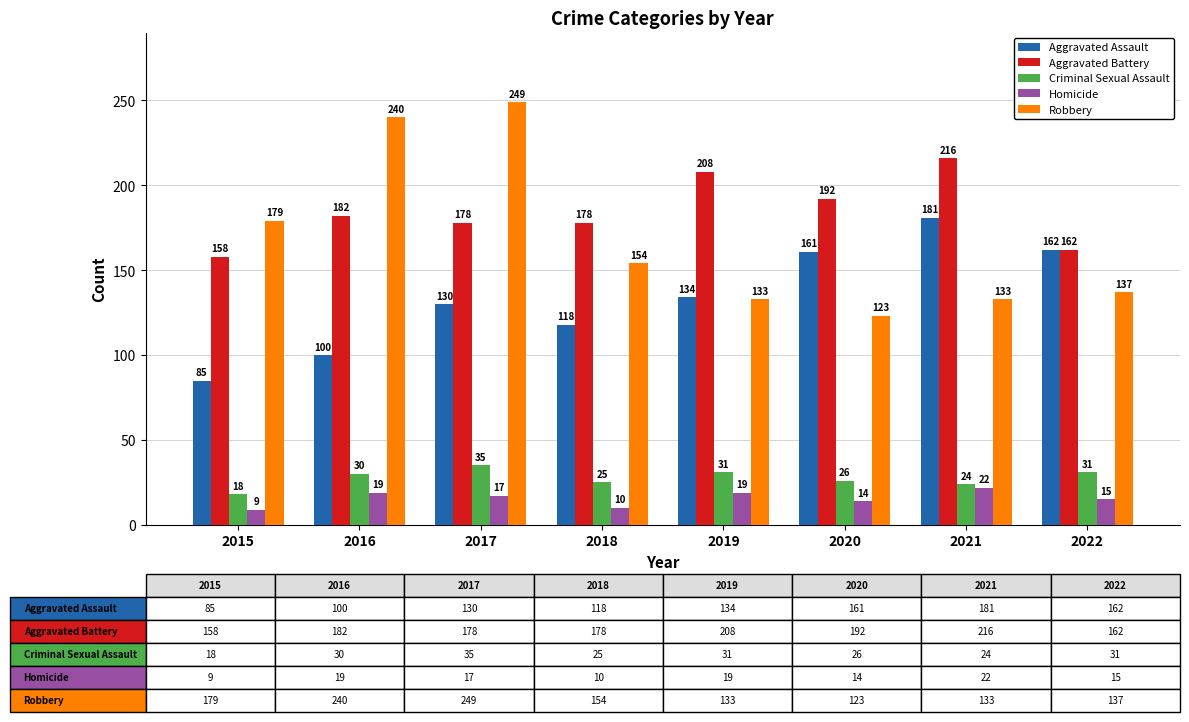

Reading right to left, what are all the values shown in this chart?

Aggravated Assault: 2022=162	2021=181	2020=161	2019=134	2018=118	2017=130	2016=100	2015=85
Aggravated Battery: 2022=162	2021=216	2020=192	2019=208	2018=178	2017=178	2016=182	2015=158
Criminal Sexual Assault: 2022=31	2021=24	2020=26	2019=31	2018=25	2017=35	2016=30	2015=18
Homicide: 2022=15	2021=22	2020=14	2019=19	2018=10	2017=17	2016=19	2015=9
Robbery: 2022=137	2021=133	2020=123	2019=133	2018=154	2017=249	2016=240	2015=179